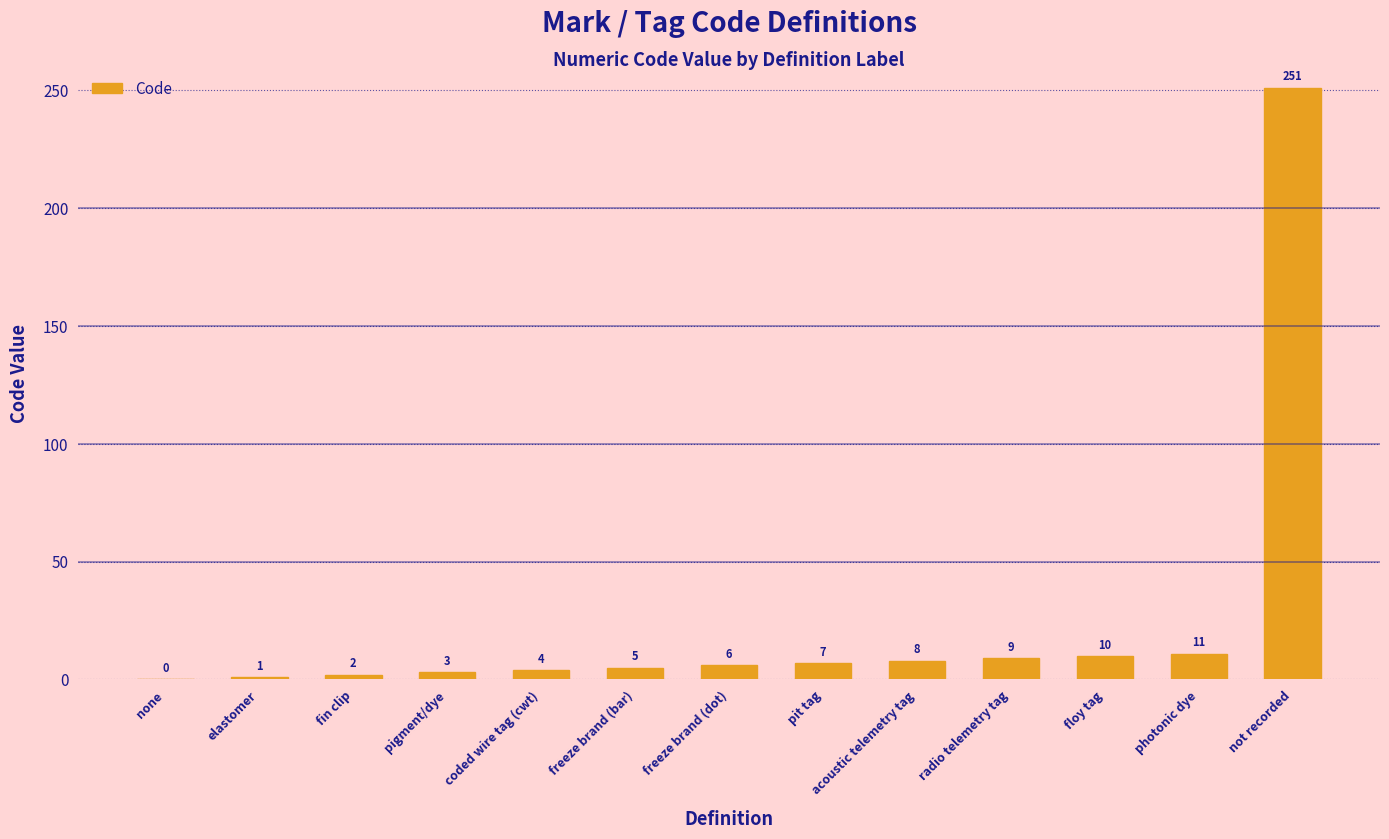

How many data points does each series have?

13